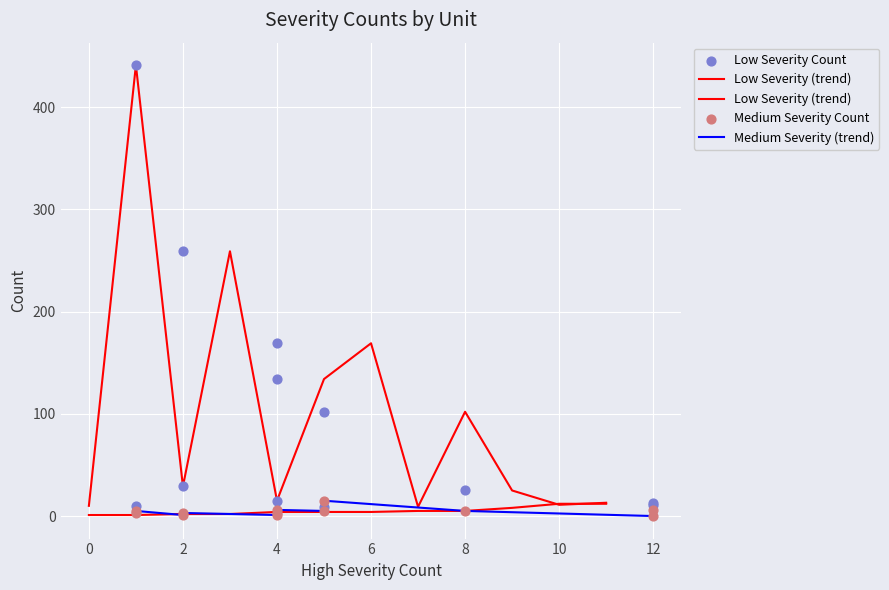

What are all the series names shown in the legend?

Low Severity (trend), Medium Severity (trend), Low Severity Count, Medium Severity Count